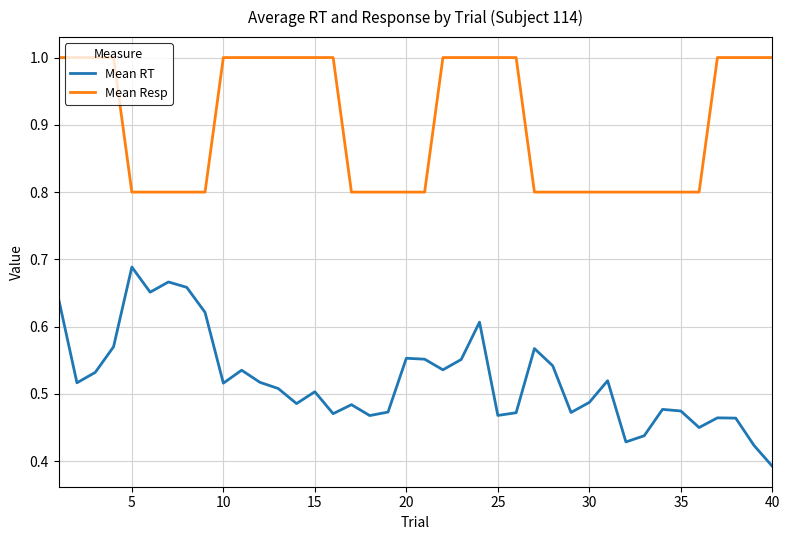

Which series has the widest spread of values?

Mean RT